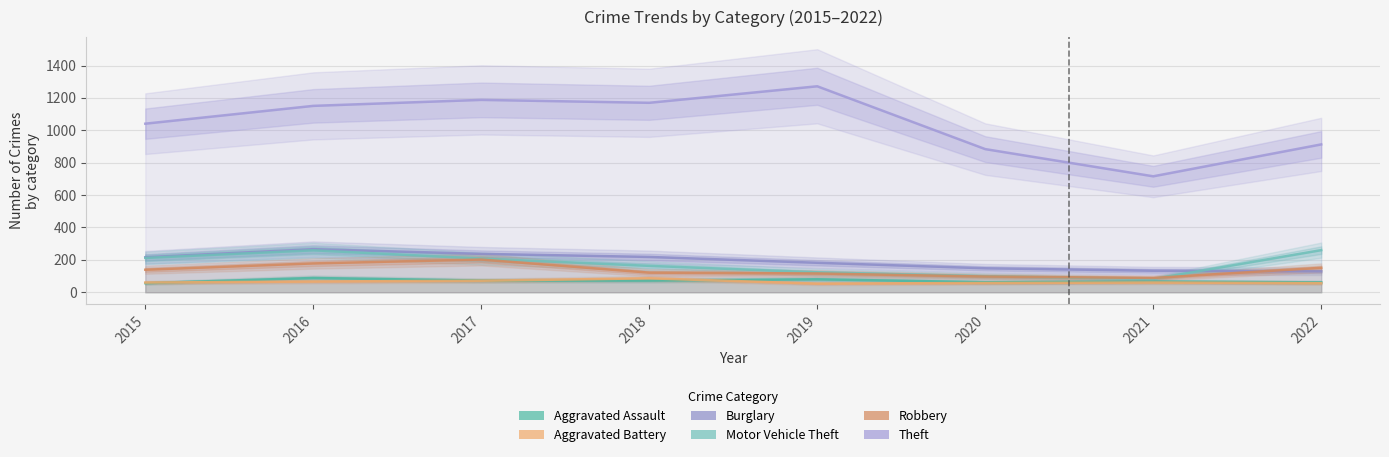

Reading right to left, transcribe all the data shown in this chart.

Aggravated Assault: 2022=61	2021=66	2020=62	2019=80	2018=72	2017=72	2016=88	2015=56
Aggravated Battery: 2022=56	2021=60	2020=57	2019=53	2018=86	2017=71	2016=66	2015=60
Burglary: 2022=129	2021=133	2020=148	2019=182	2018=218	2017=237	2016=266	2015=216
Motor Vehicle Theft: 2022=260	2021=82	2020=99	2019=123	2018=163	2017=208	2016=259	2015=212
Robbery: 2022=151	2021=88	2020=97	2019=116	2018=121	2017=202	2016=178	2015=139
Theft: 2022=913	2021=716	2020=884	2019=1272	2018=1170	2017=1188	2016=1151	2015=1041